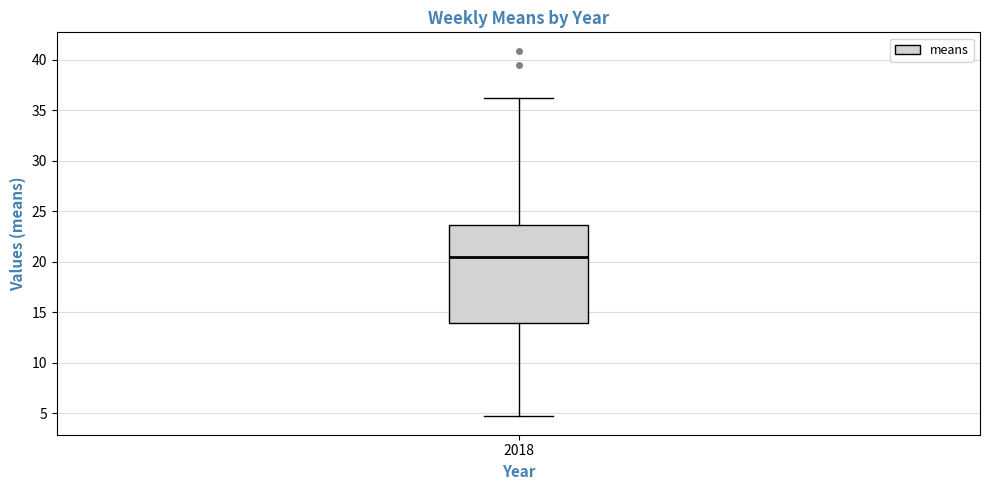

Where does the median line of the box at x = 2018 sit on the y-axis? The values are not printed on the chart, so give them approximately, as read against the axis.

20.5